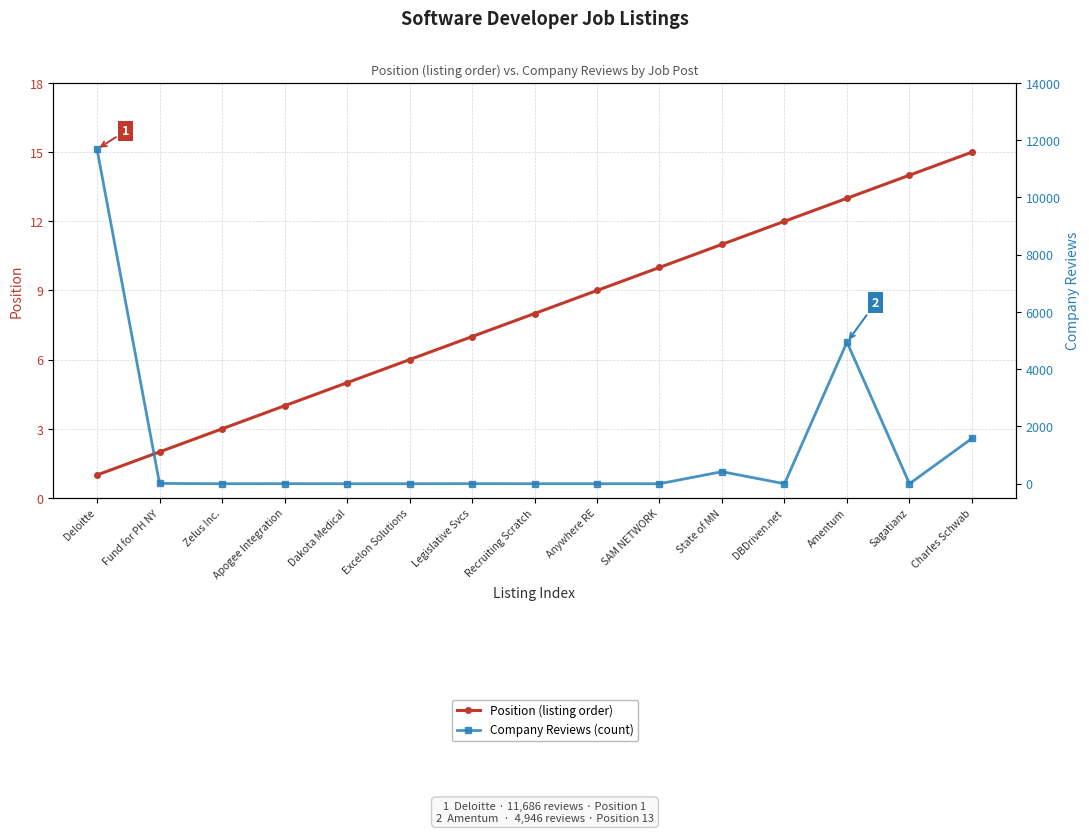

Reading left to right, extract all data points from this chart.

Position (listing order): Deloitte=1	Fund for PH NY=2	Zelus Inc.=3	Apogee Integration=4	Dakota Medical=5	Excelon Solutions=6	Legislative Svcs=7	Recruiting Scratch=8	Anywhere RE=9	SAM NETWORK=10	State of MN=11	DBDriven.net=12	Amentum=13	Sagatianz=14	Charles Schwab=15
Company Reviews (count): Deloitte=11686	Fund for PH NY=11	Zelus Inc.=0	Apogee Integration=2	Dakota Medical=0	Excelon Solutions=0	Legislative Svcs=2	Recruiting Scratch=1	Anywhere RE=1	SAM NETWORK=0	State of MN=421	DBDriven.net=0	Amentum=4946	Sagatianz=0	Charles Schwab=1583